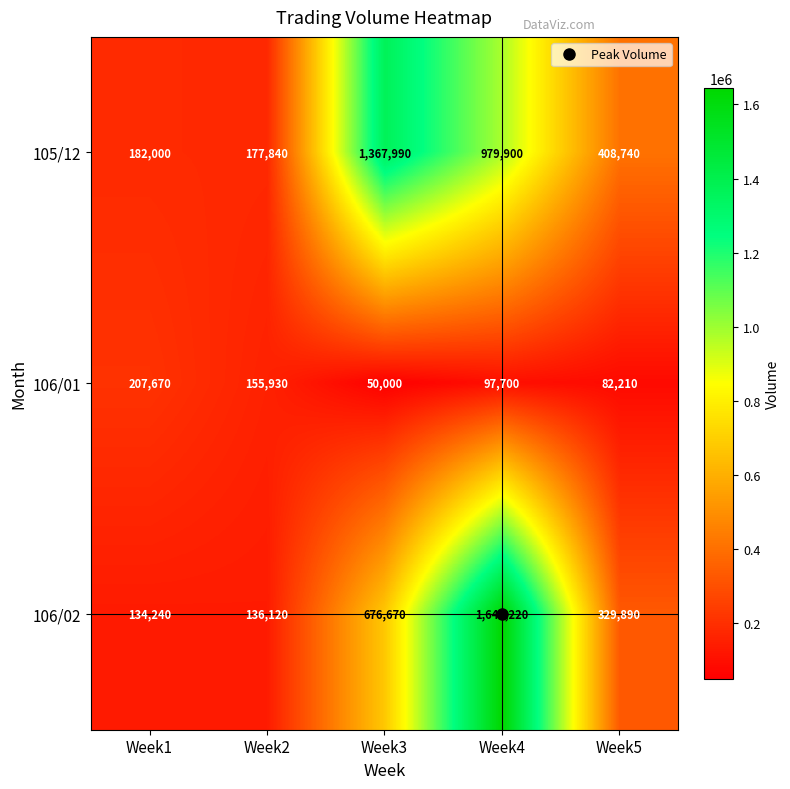

Which series has the widest spread of values?

106/02